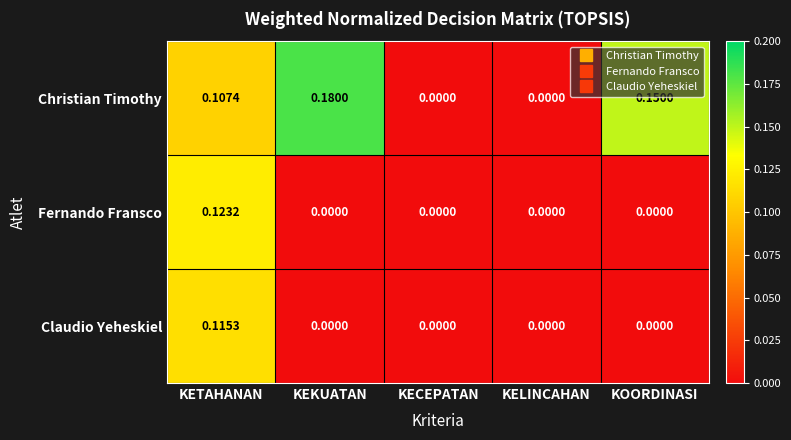

Which category has the highest value in the Fernando Fransco series?

KETAHANAN